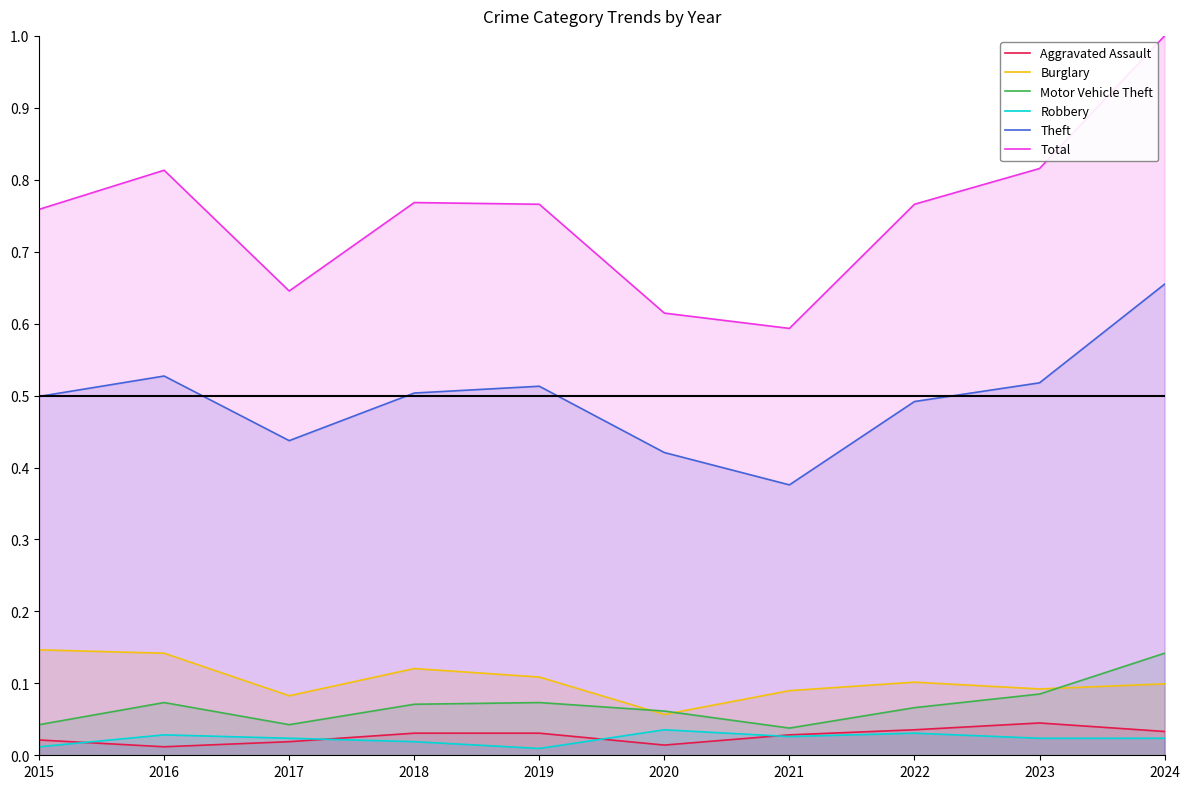

Count the number of categories in the chart.

10